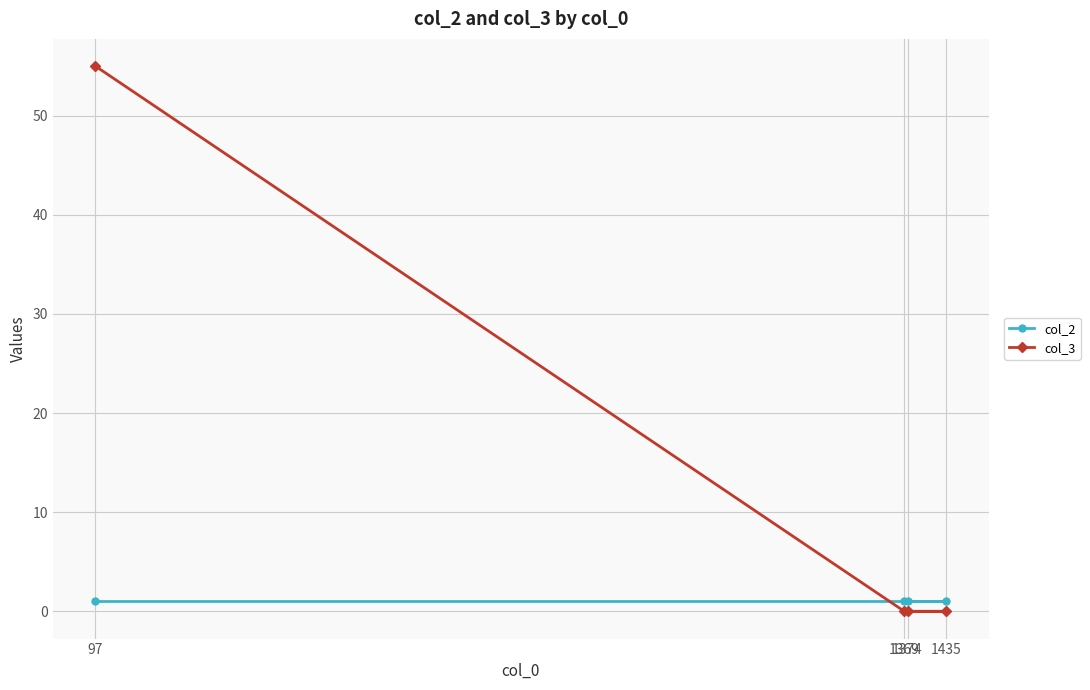

Rank the series by their average value, from lowest to highest.

col_2, col_3